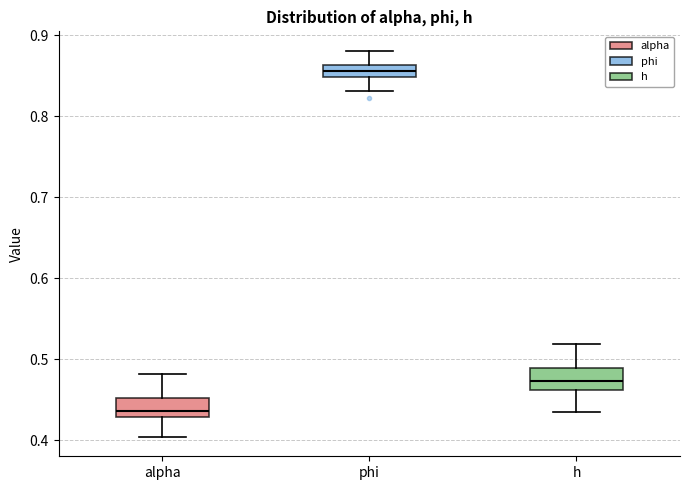

Which box's median line is the lowest?

alpha